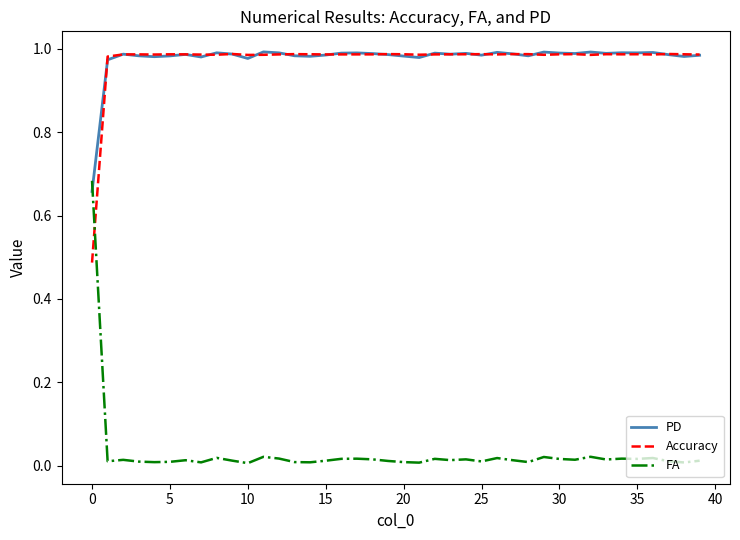

Which series has the widest spread of values?

FA